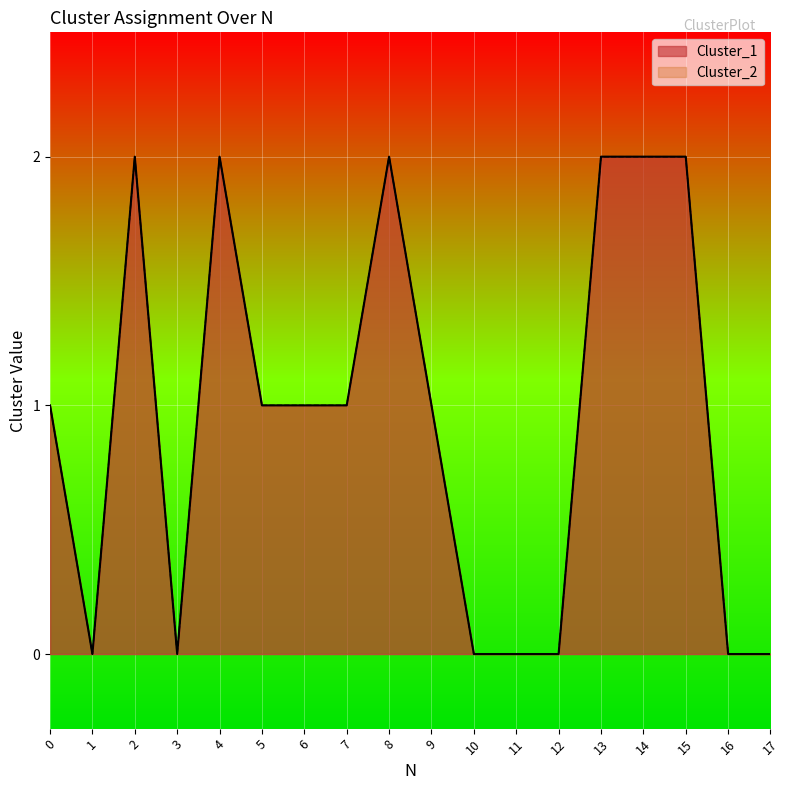

True or false: Cluster_1 has a value of 0 at 12.

True